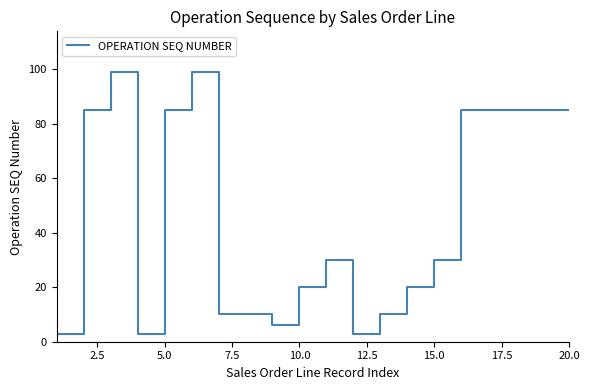

What is the maximum value shown in the chart?

99